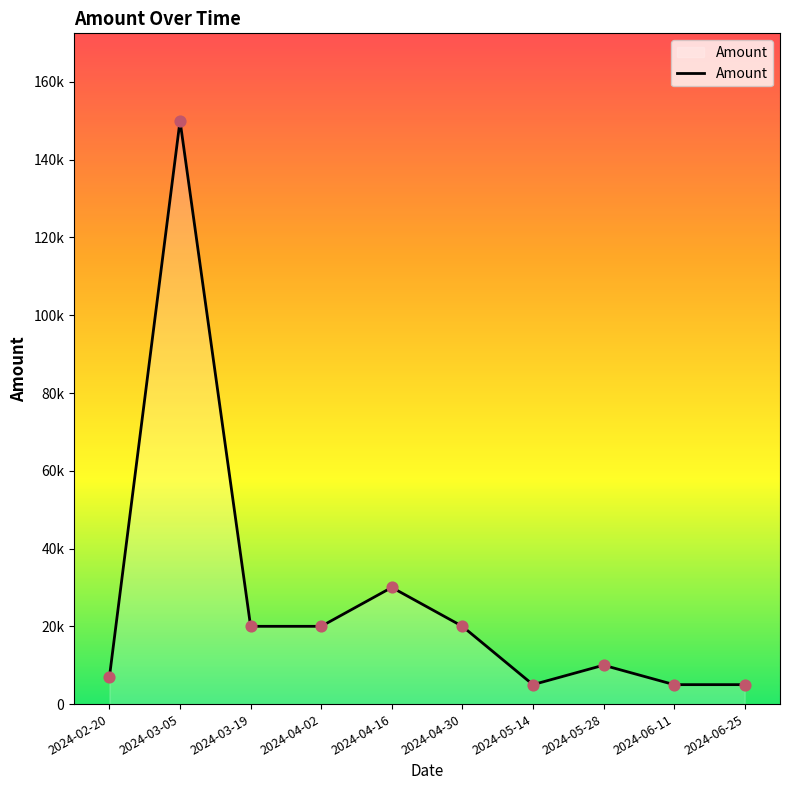

Which has a higher value, 2024-06-25 or 2024-02-20?

2024-02-20